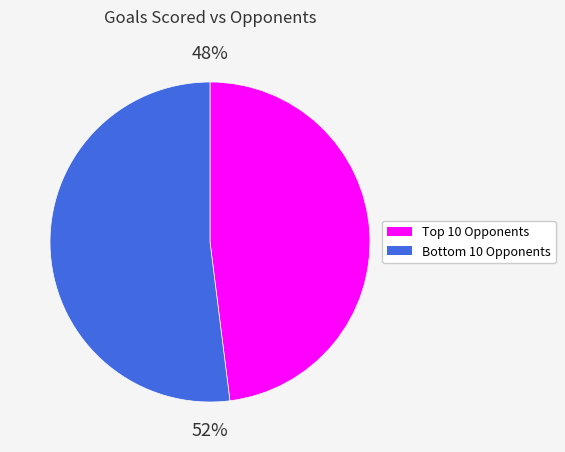

Is there any slice that represents more than half of the pie?

Yes